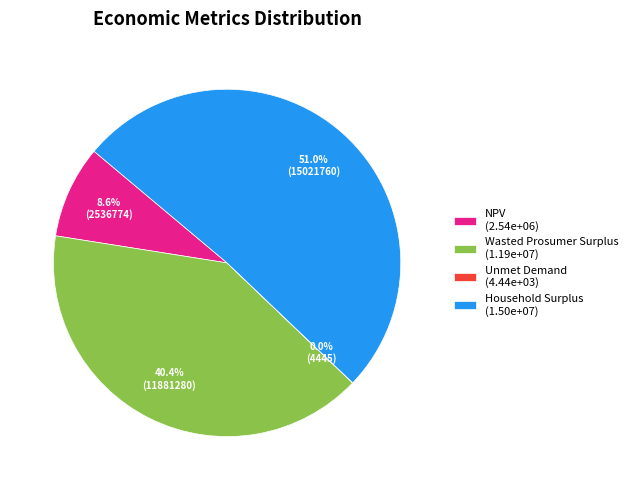

Do Household Surplus and NPV together represent more than half of the pie?

Yes